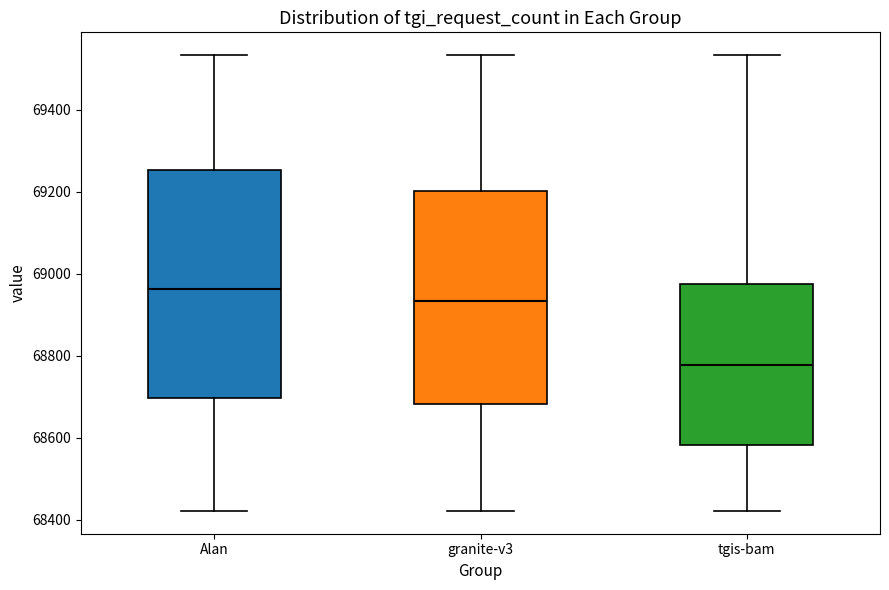

Comparing the boxes themselves (not the whiskers), which one is the tallest?

Alan